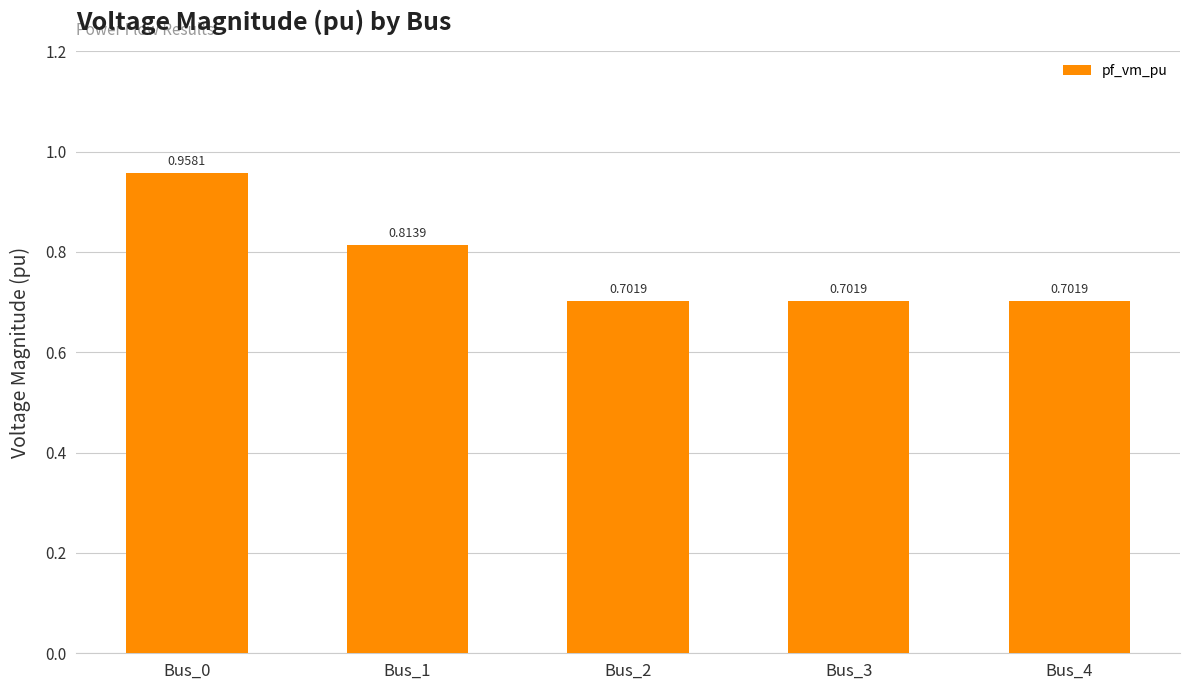

Does the chart contain any negative values?

No